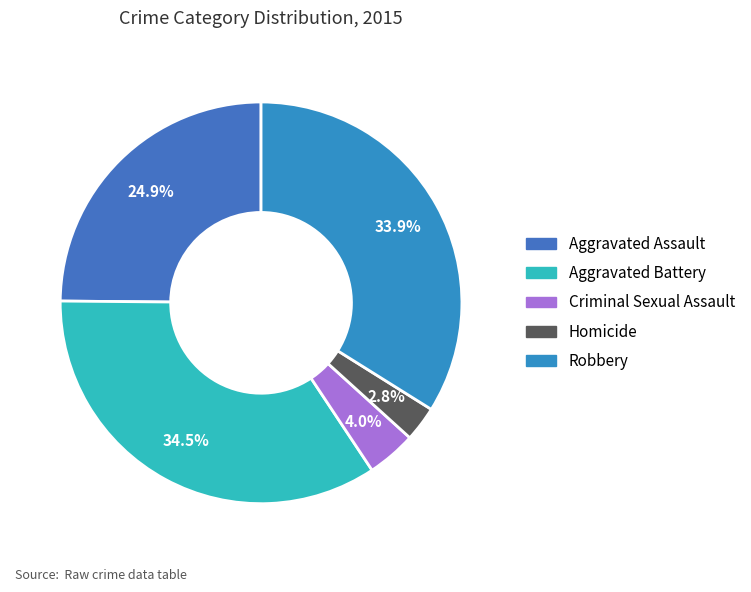

Count the number of slices in the pie.

5